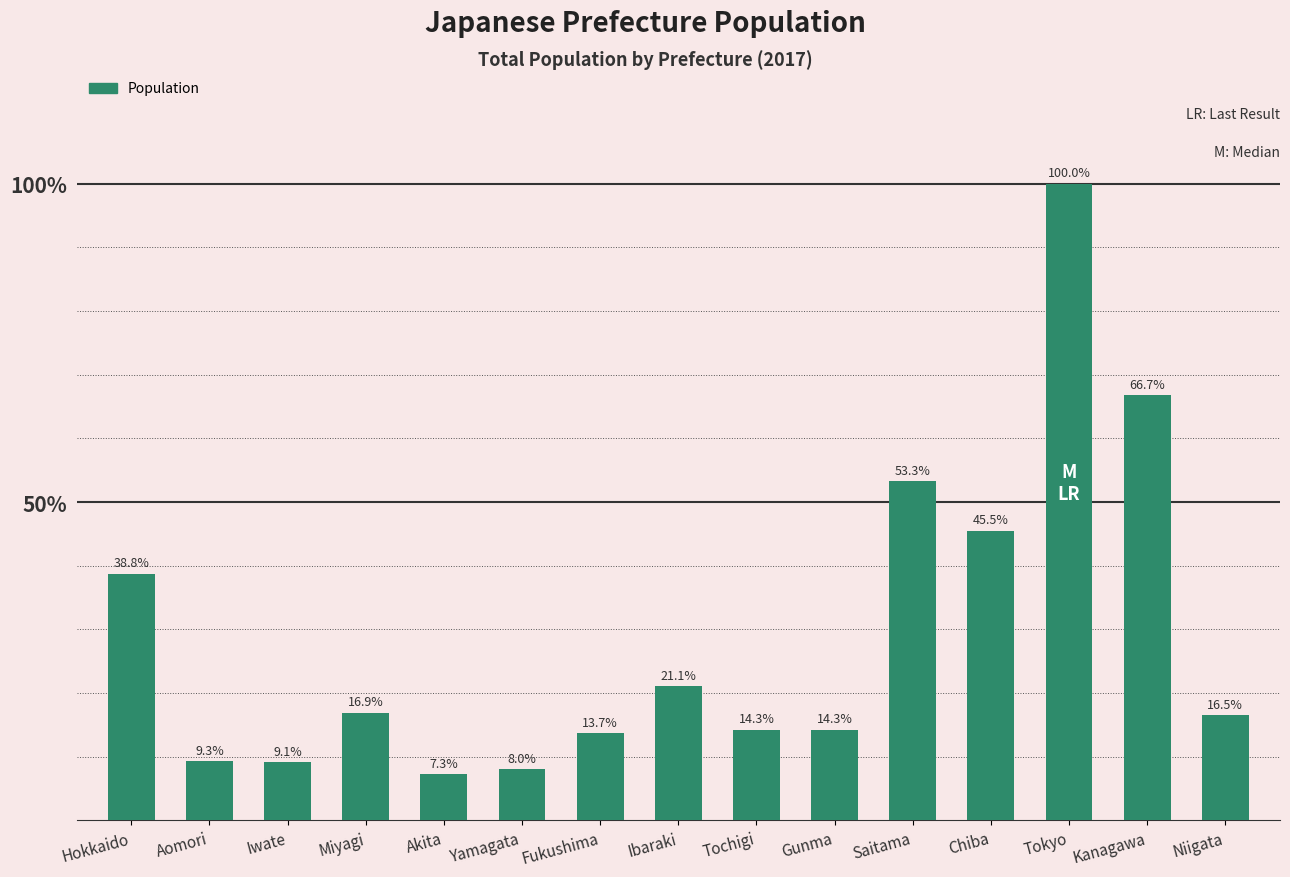

Are the bars horizontal?

No